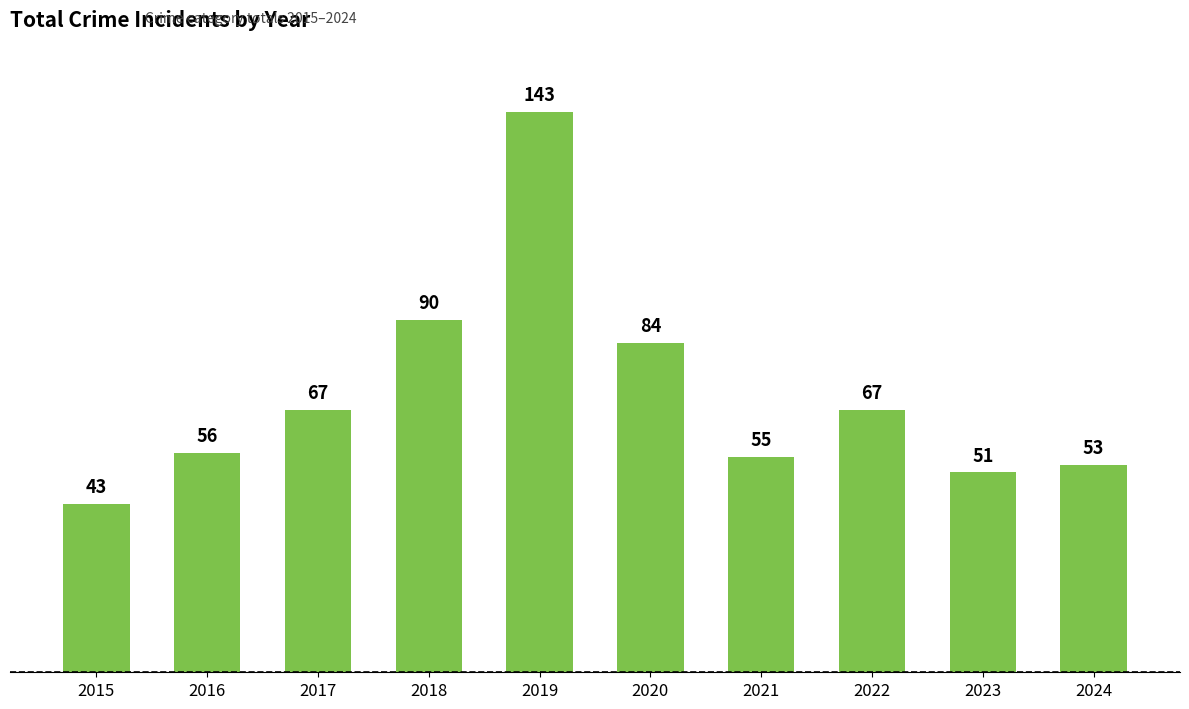

How many values are below 67?

5